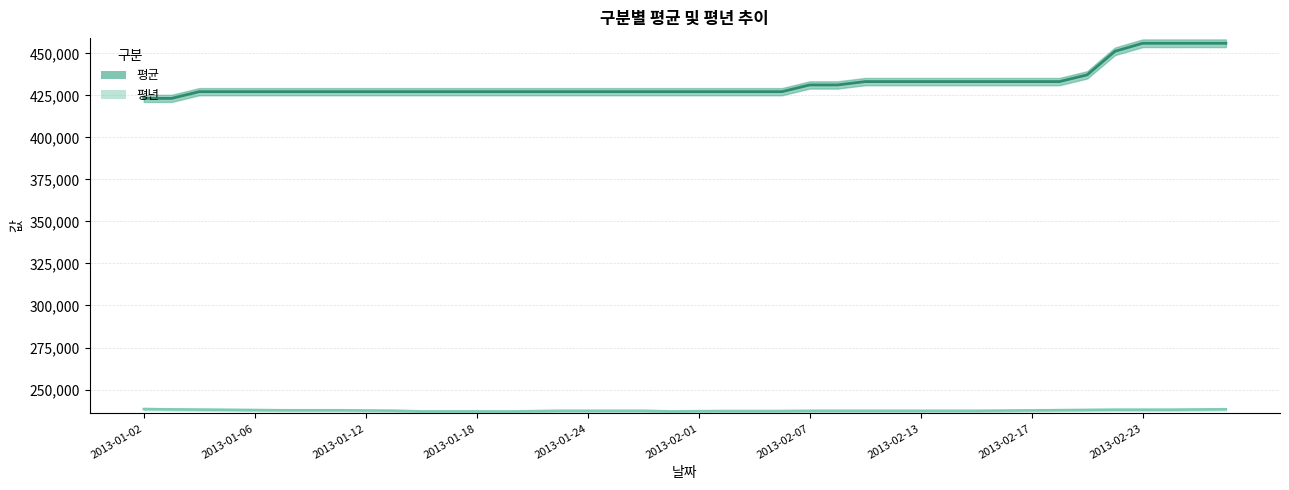

List the series in order of their overall mean, highest first.

평균, 평년